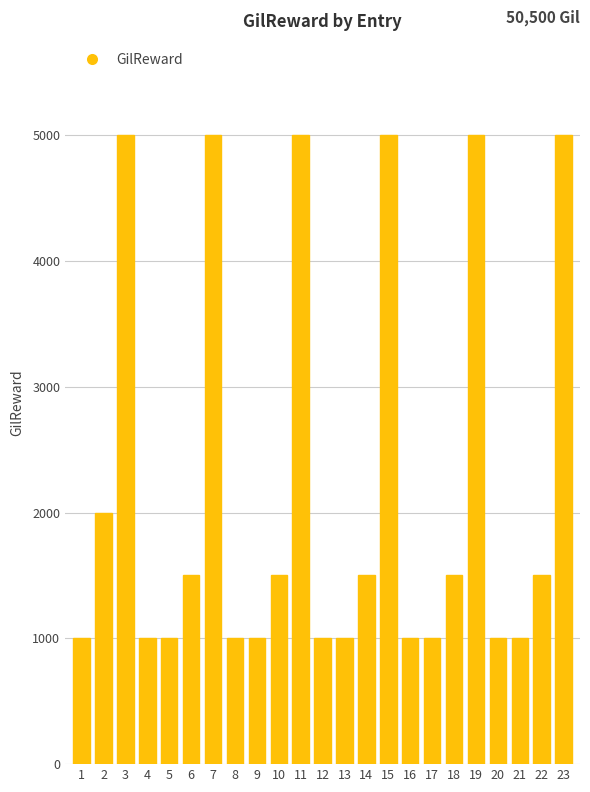

How many categories are shown in the chart?

23